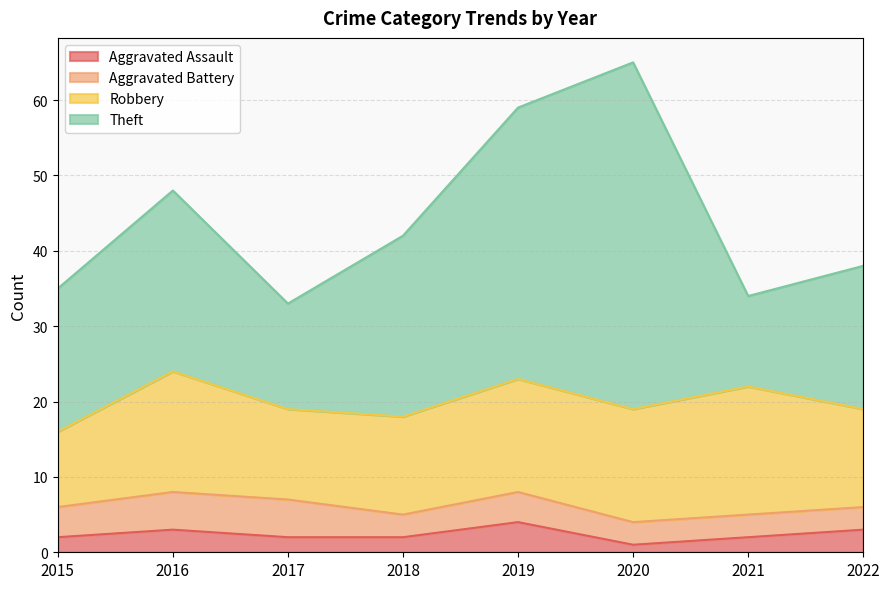

In Aggravated Battery, how many points are lower than both neighbors (excluding endpoints)?

1